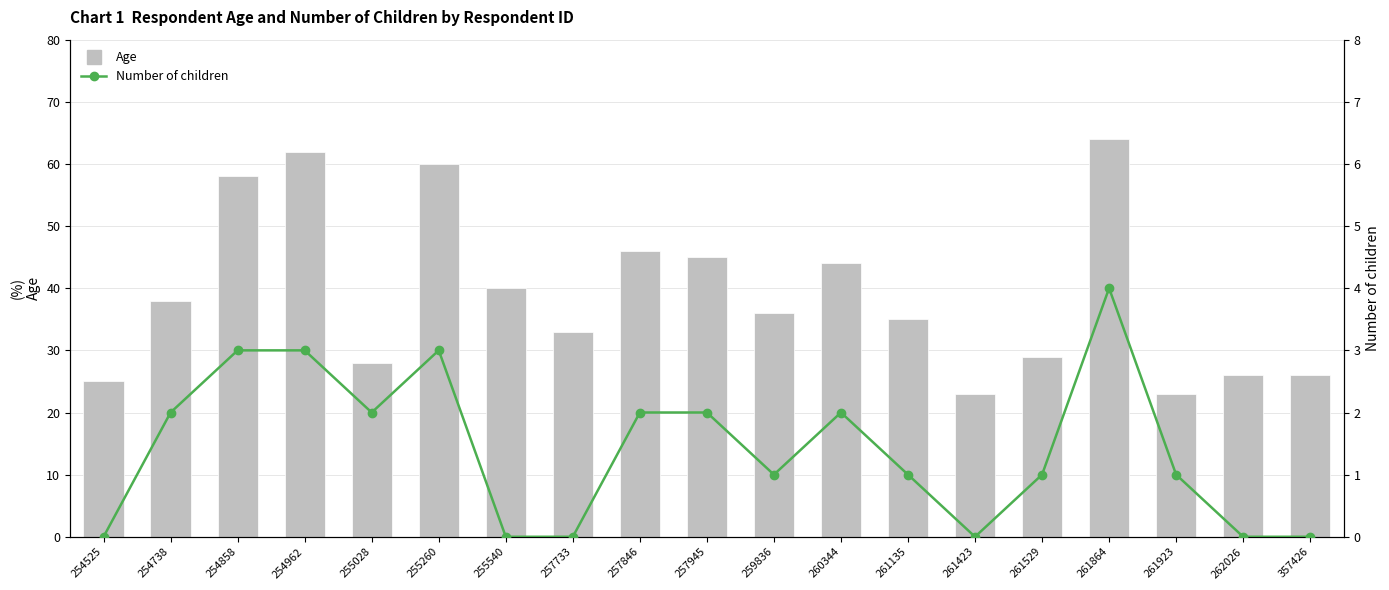

What is the value of the Age bar at the 3rd from the left?

58